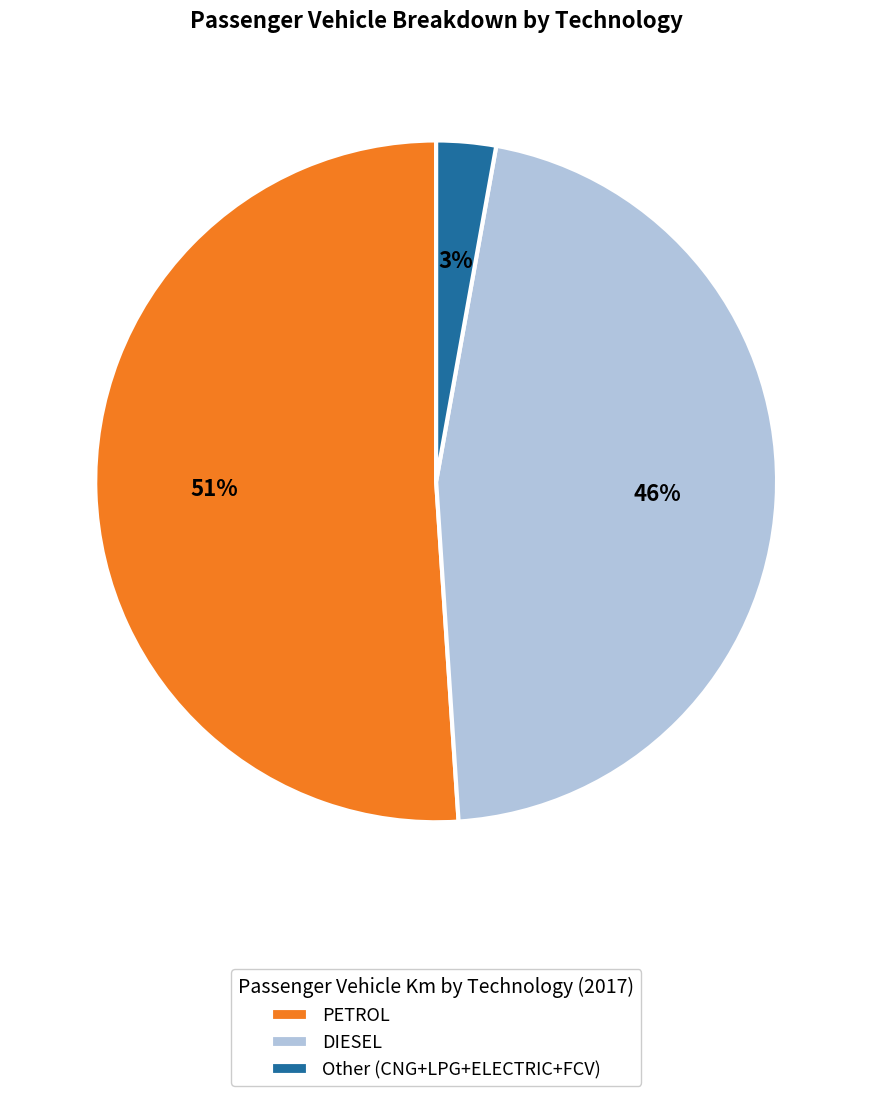

Combined, do PETROL and Other (CNG+LPG+ELECTRIC+FCV) account for over 50%?

Yes